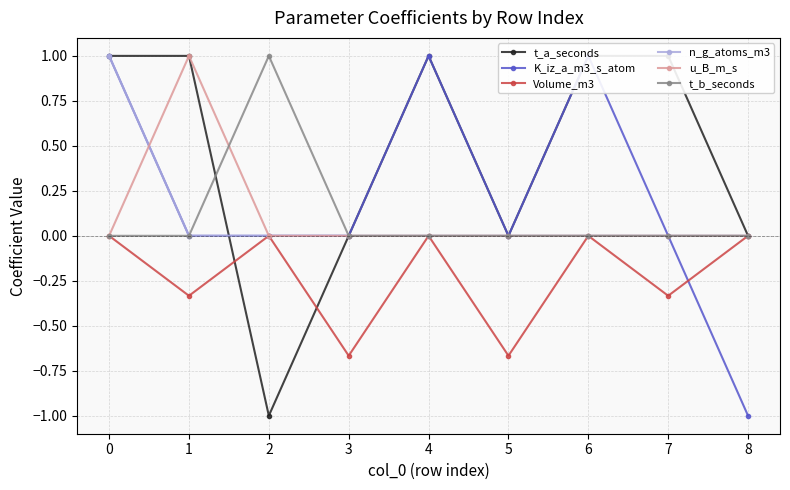

Is the value of u_B_m_s at 7 greater than the value of Volume_m3 at 6?

No